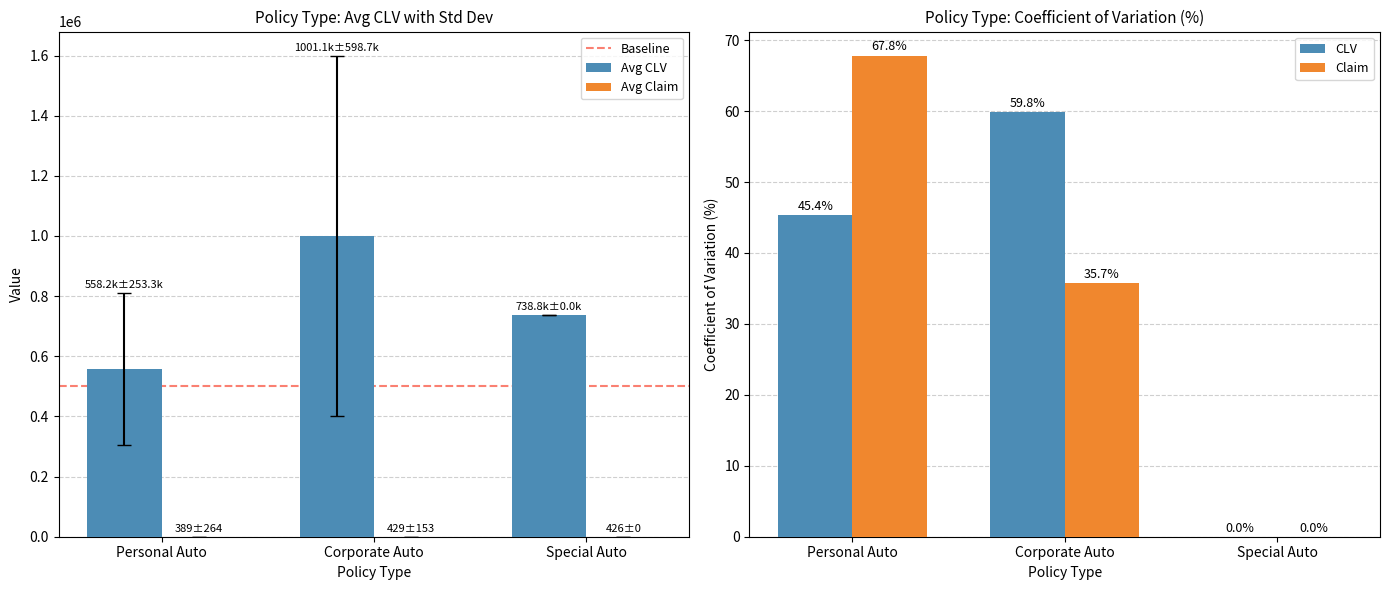

Where is Avg CLV nearest to the value 779634?

Special Auto